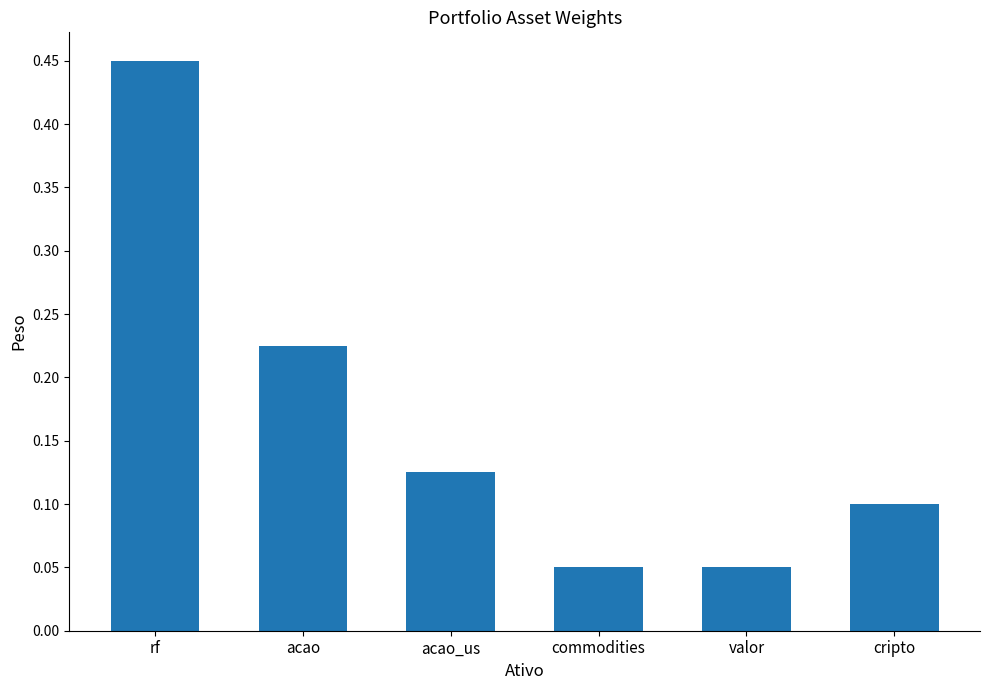

The value at commodities is 0.1. True or false?

True